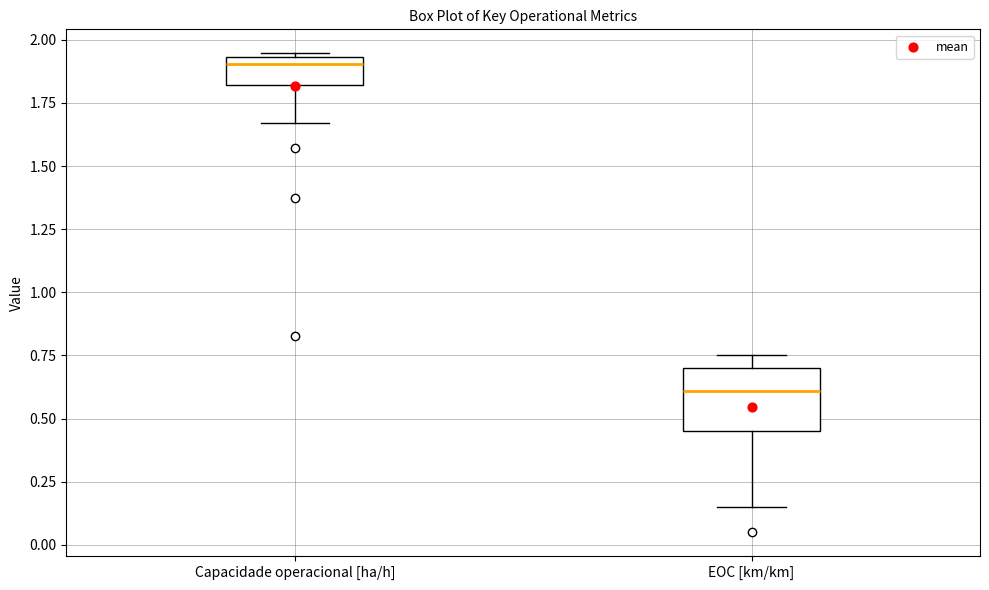

Reading left to right, read every box against the y-axis: the position of its median line, the range the box covers, and the ends of its whiskers. The values are not printed on the chart, so give them approximately, as read against the axis.

Capacidade operacional [ha/h]: median 1.90, box 1.80 to 1.95, whiskers 1.65 to 1.95
EOC [km/km]: median 0.60, box 0.45 to 0.70, whiskers 0.15 to 0.75